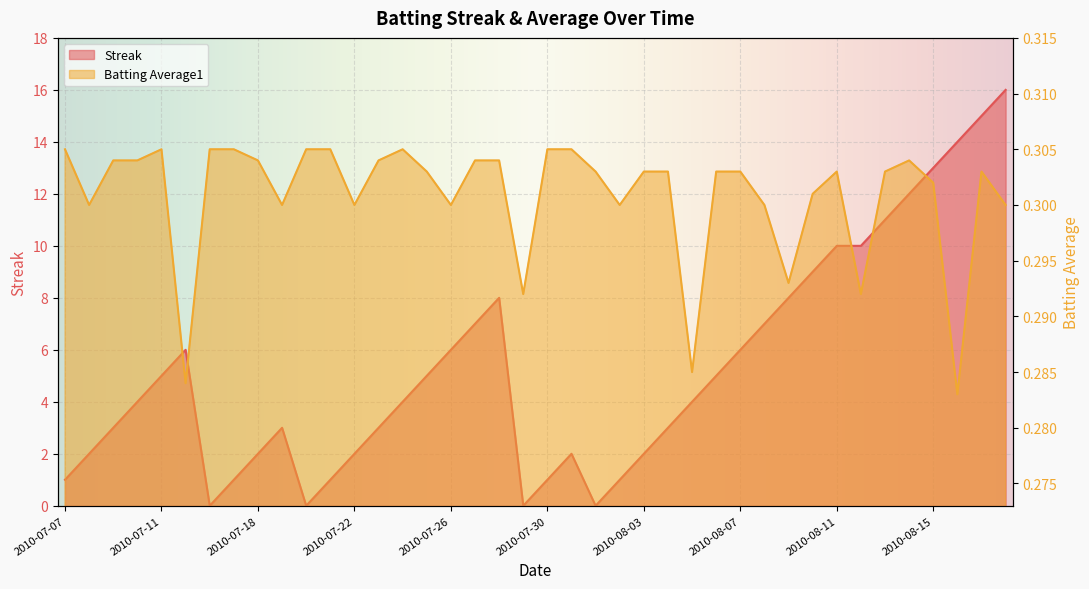

What is the label of the 14th point from the right?

2010-08-05